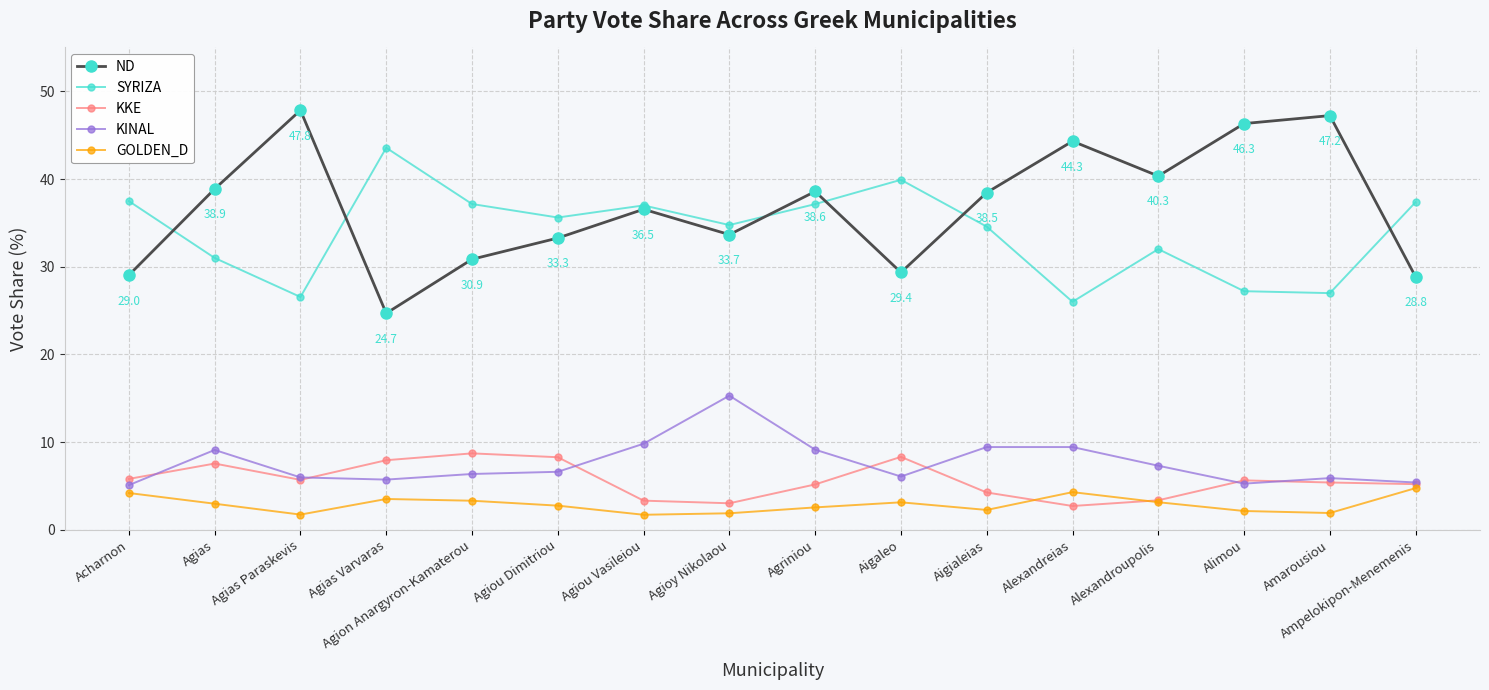

List the series in order of their peak value, lowest first.

GOLDEN_D, KKE, KINAL, SYRIZA, ND